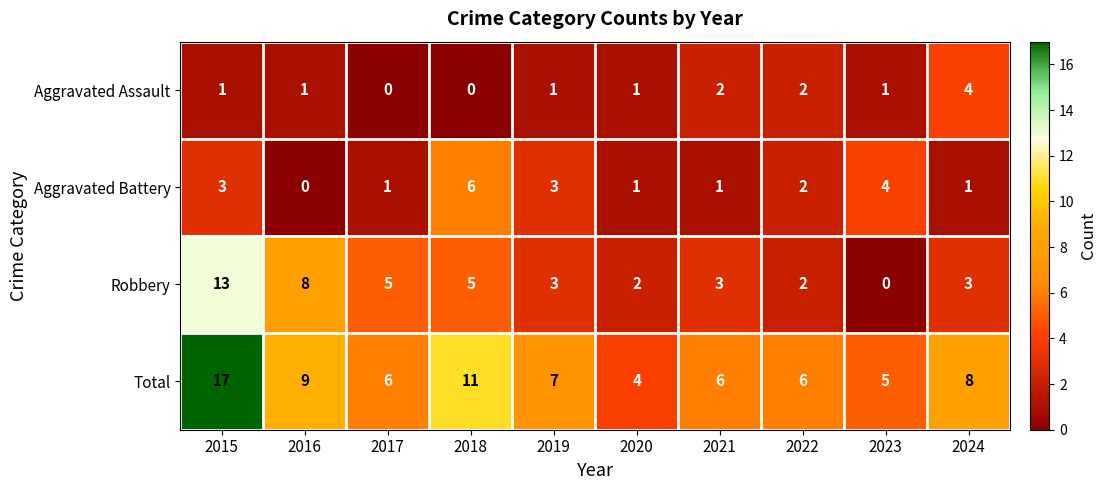

What value does the Total series have at 2019?

7